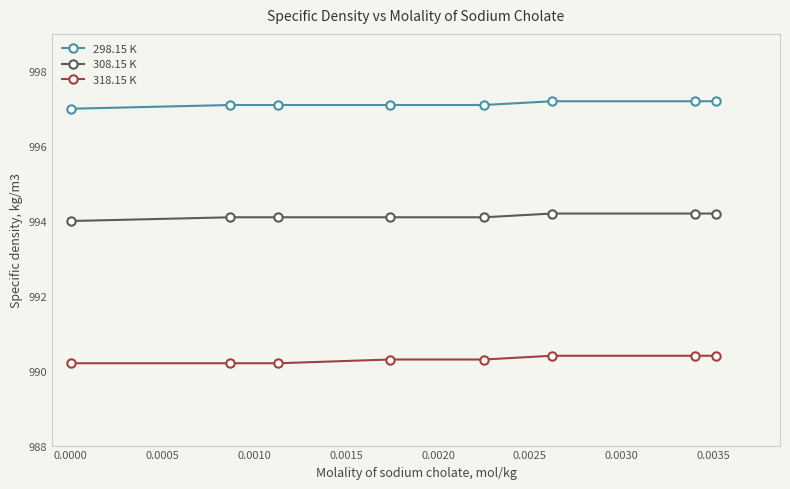

What is the value of the 308.15 K point at the 2nd from the left?

994.1